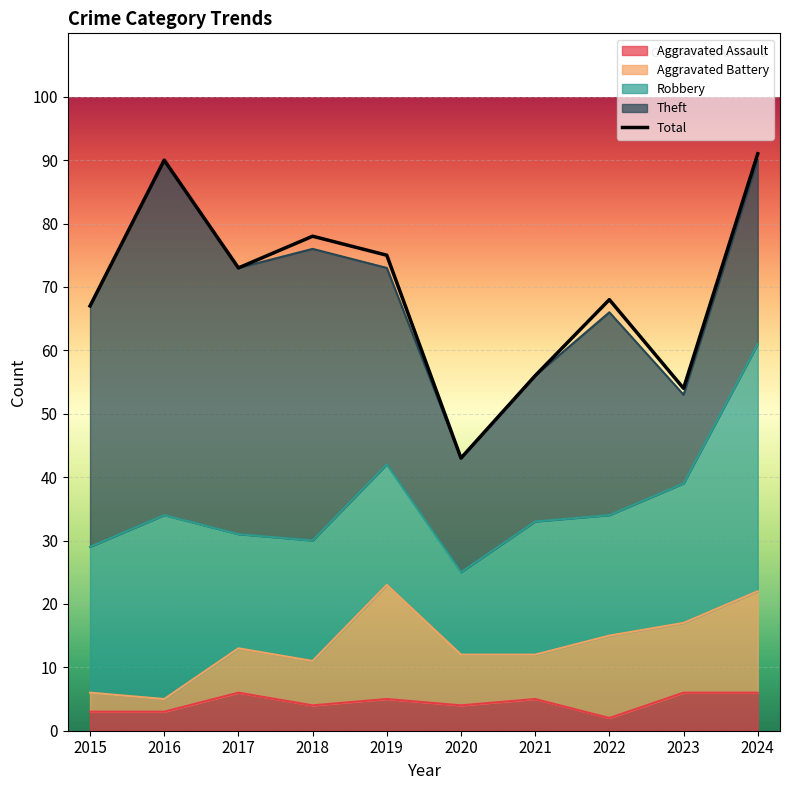

Rank the categories by value from lowest to highest.

2020, 2023, 2021, 2015, 2022, 2017, 2019, 2018, 2016, 2024